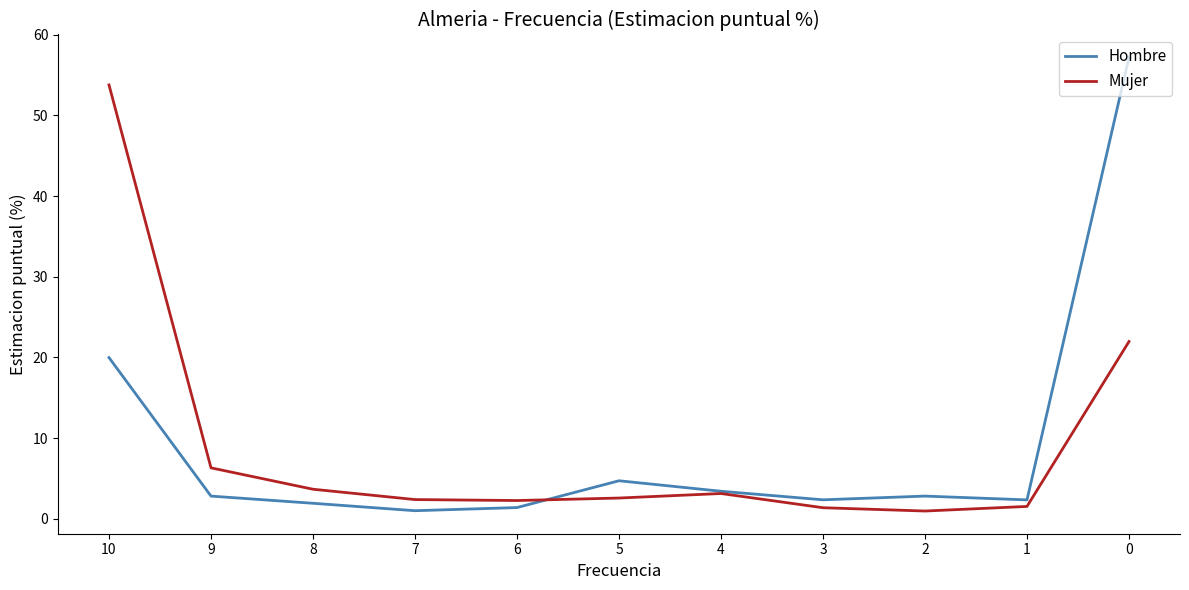

How many lines are shown in the chart?

2